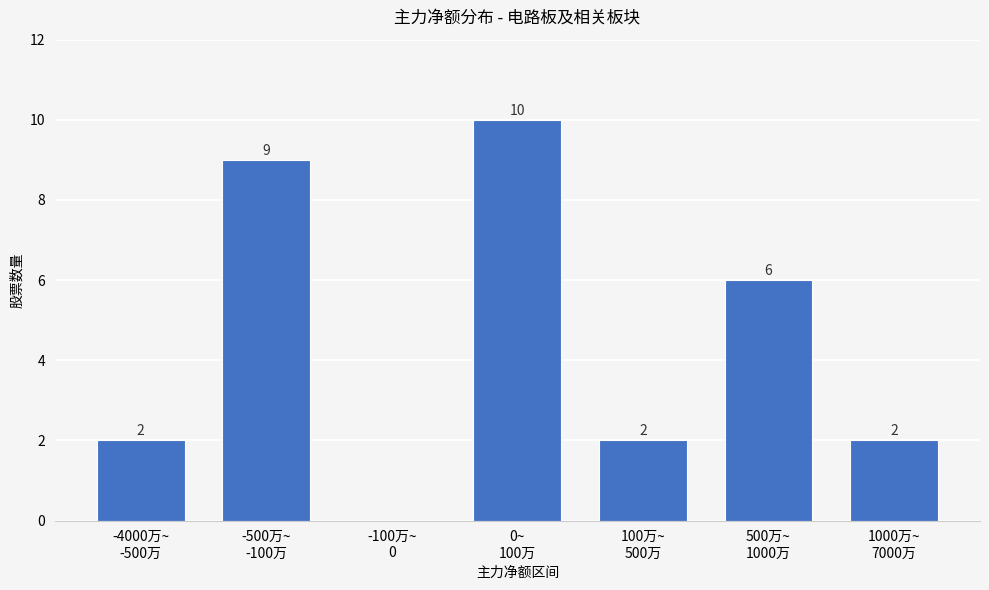

How many values are between 2 and 9?

5